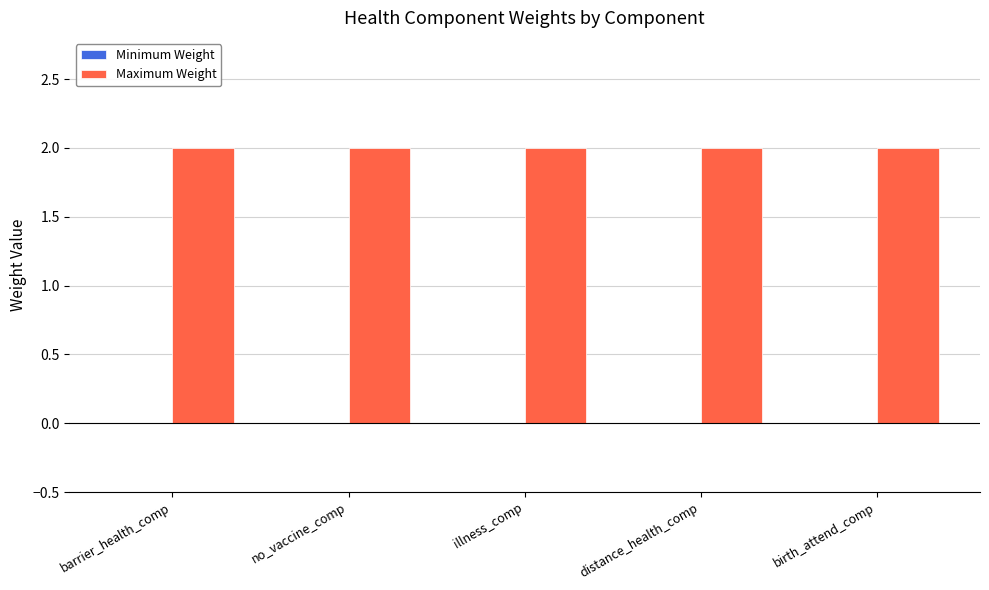

Which series changed the most between no_vaccine_comp and illness_comp?

Minimum Weight